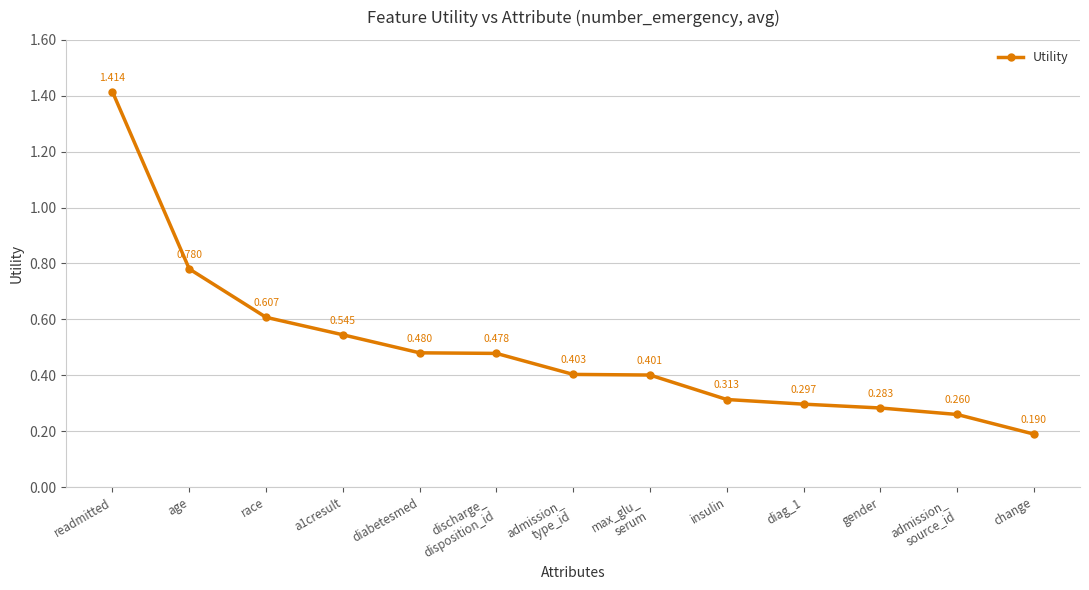

Which label corresponds to the largest value in the chart?

readmitted